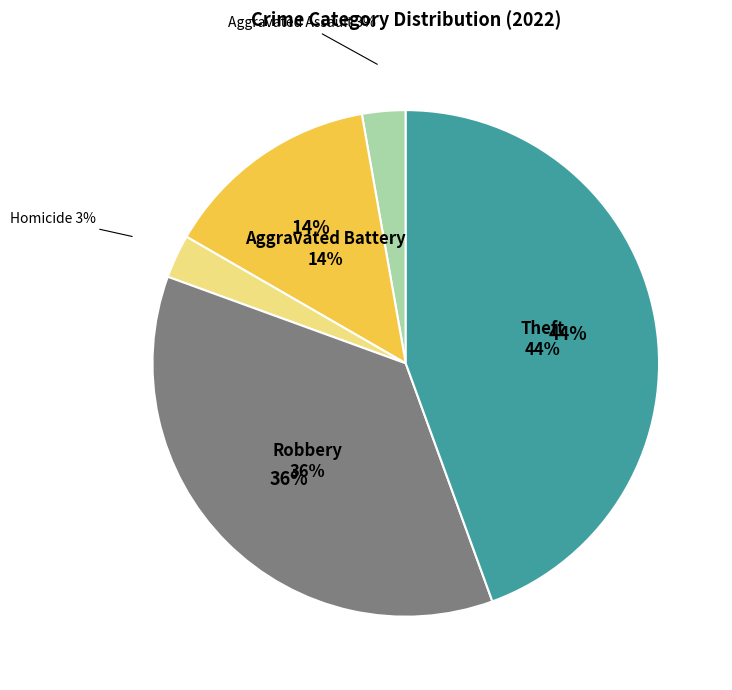

Between Theft and Homicide, which is larger?

Theft